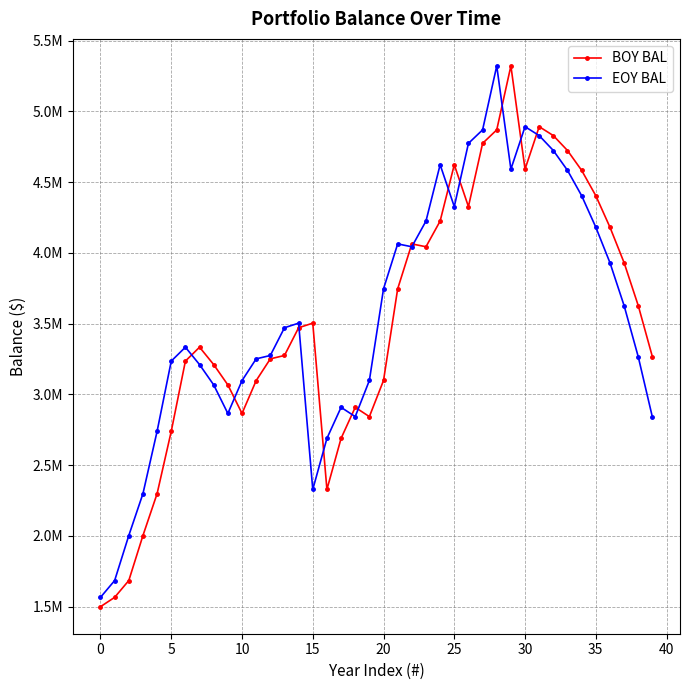

At which label does EOY BAL reach its peak?

28